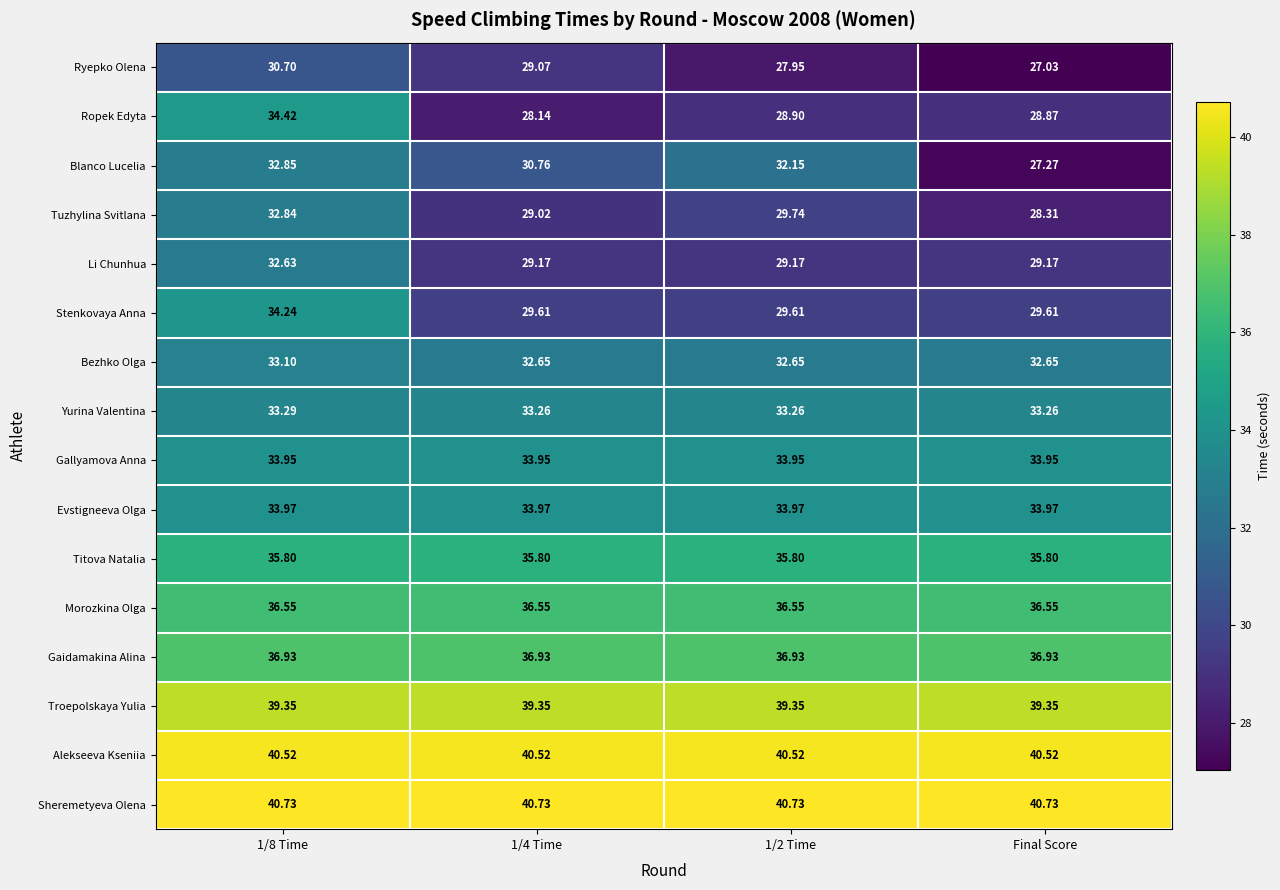

Which category has the lowest value across all series?

Final Score